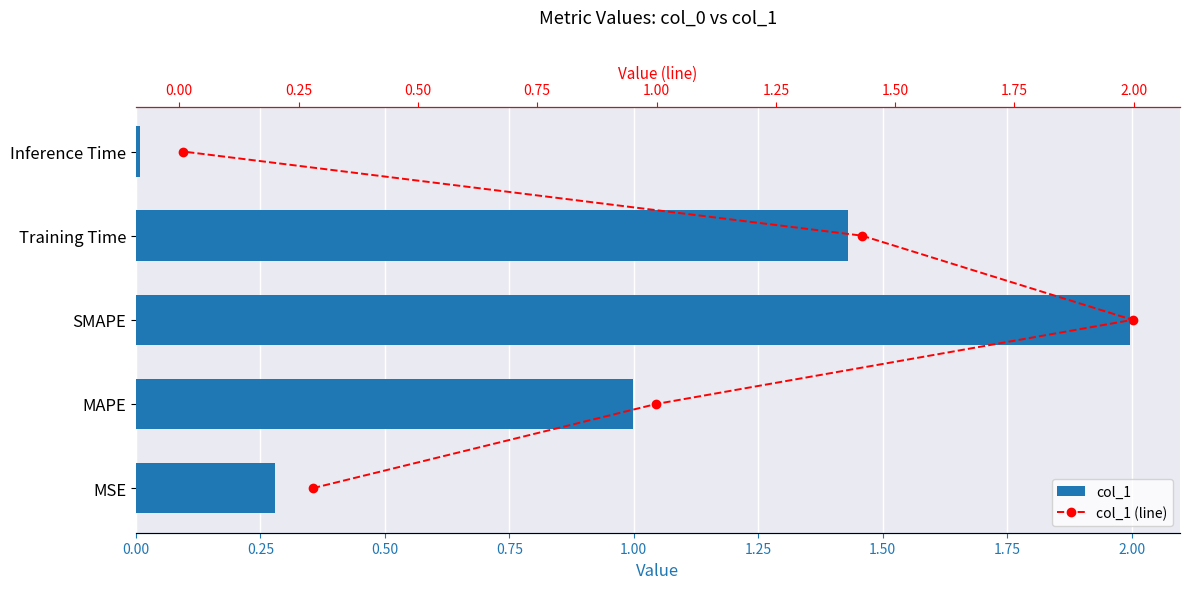

Count the number of categories in the chart.

5